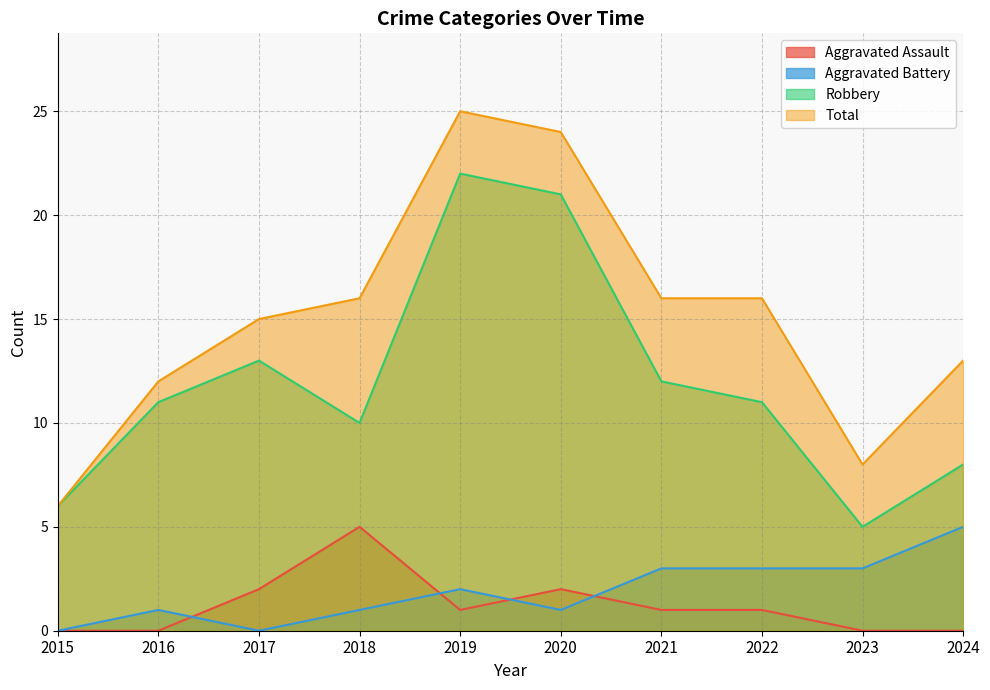

True or false: Robbery and Total cross at least once.

False